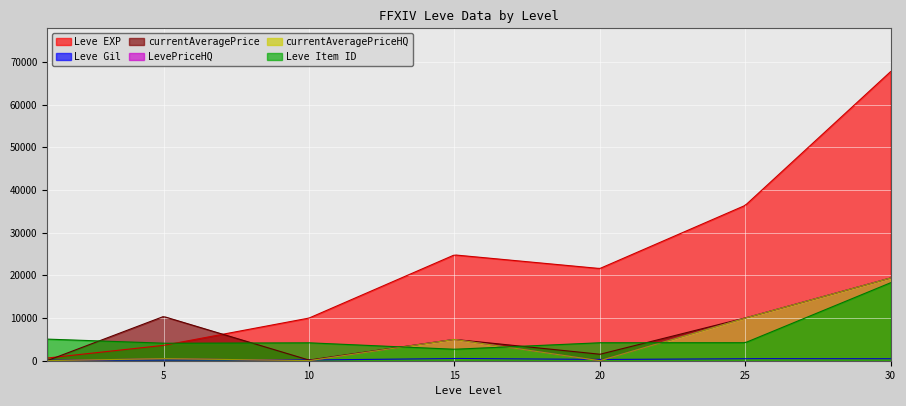

Reading left to right, extract all data points from this chart.

Leve EXP: 1=630	5=3600	10=9990	15=24790	20=21600	25=36390	30=67730
Leve Gil: 1=113	5=139	10=168	15=529	20=290	25=485	30=463
currentAveragePrice: 1=21	5=10365	10=152	15=5000	20=1500	25=10000	30=19380
LevePriceHQ: 1=20	5=501	10=0	15=5000	20=0	25=10000	30=19380
currentAveragePriceHQ: 1=20	5=501	10=0	15=5000	20=0	25=10000	30=19380
Leve Item ID: 1=5062	5=4091	10=4198	15=2685	20=4209	25=4222	30=18264